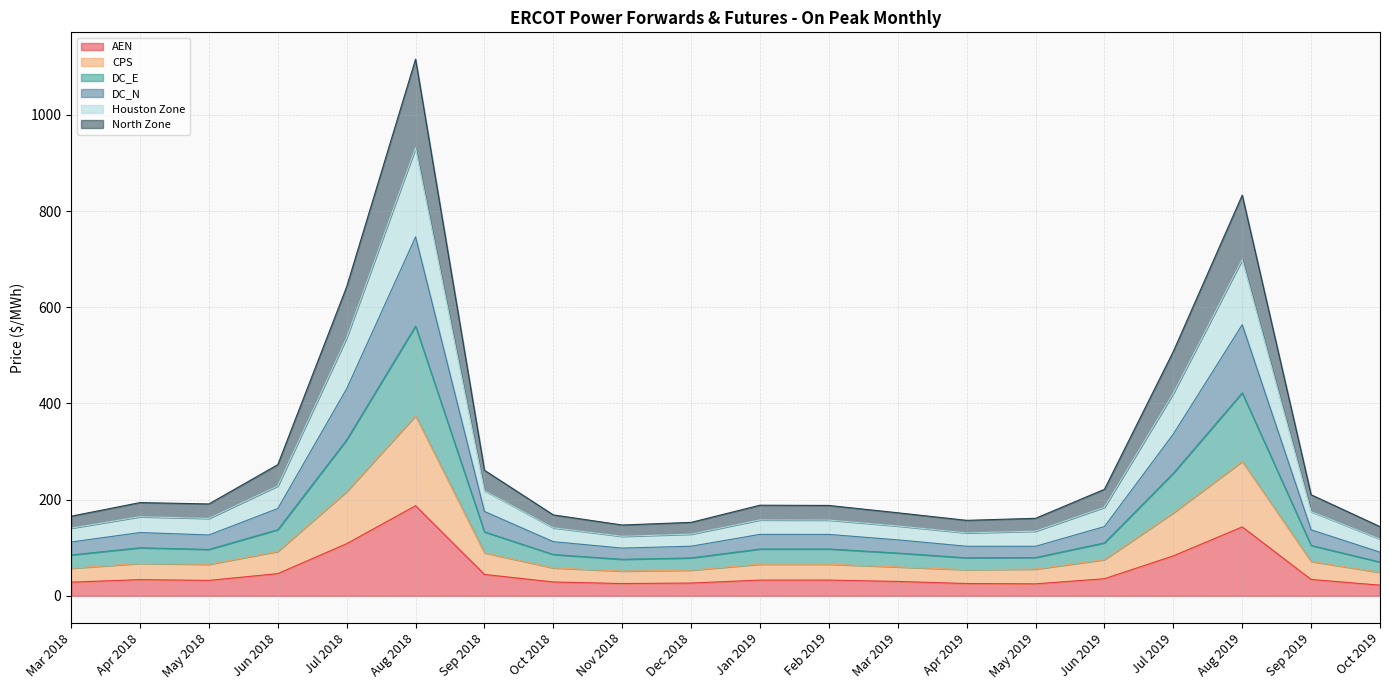

Which series has the largest range (max minus min)?

Houston Zone